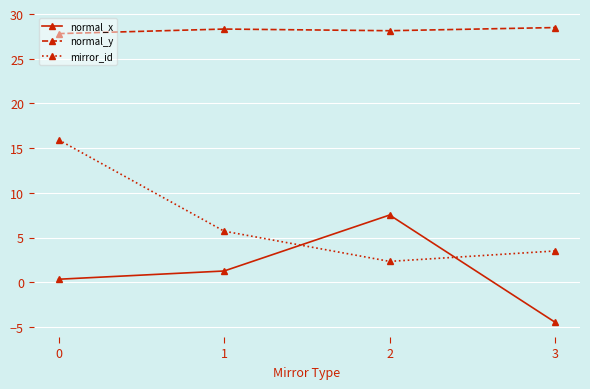

Count the normal_y values in the range 28 to 29.

3